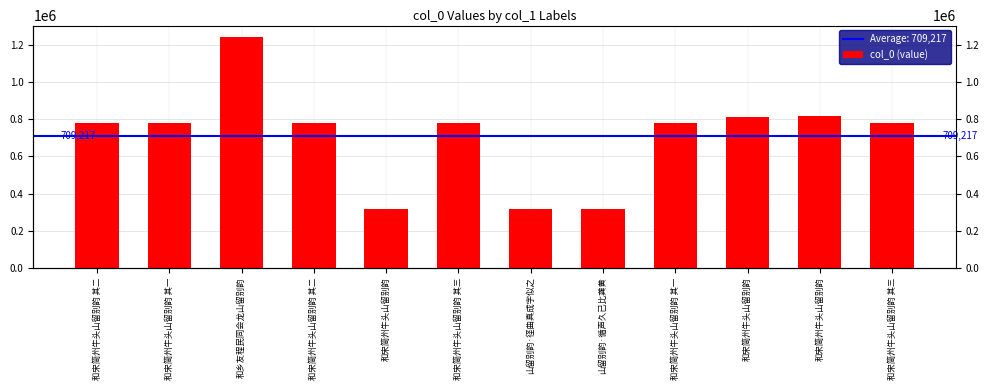

True or false: the data shows 163453 at 和宋简州牛头山留别韵 其二.

False